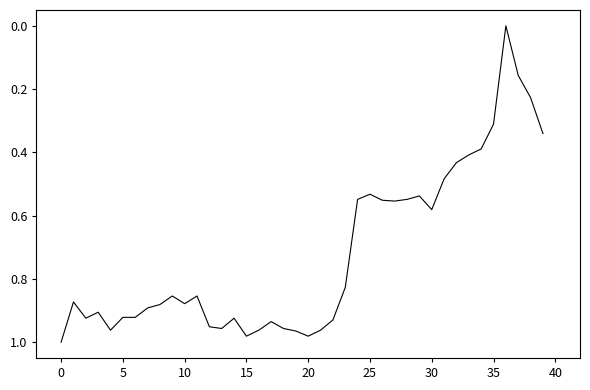

Does the chart have visible grid lines?

No